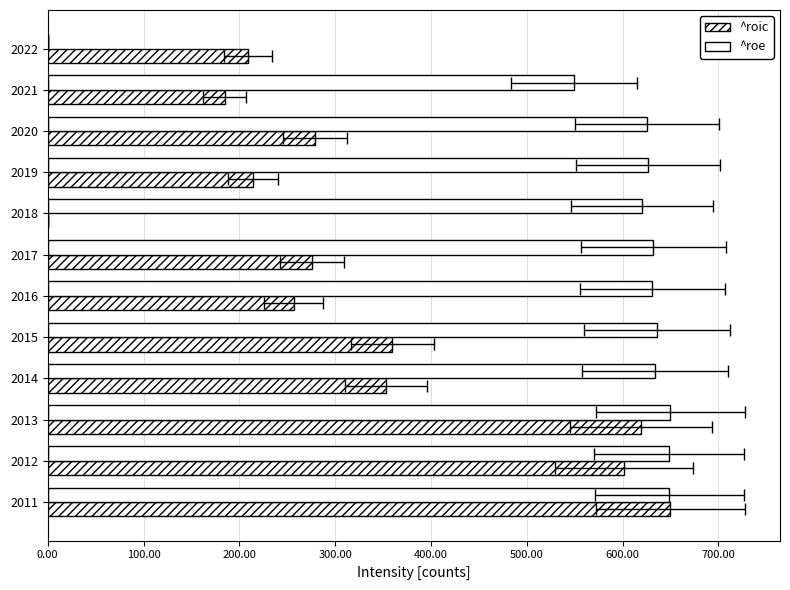

How many categories are shown in the chart?

12